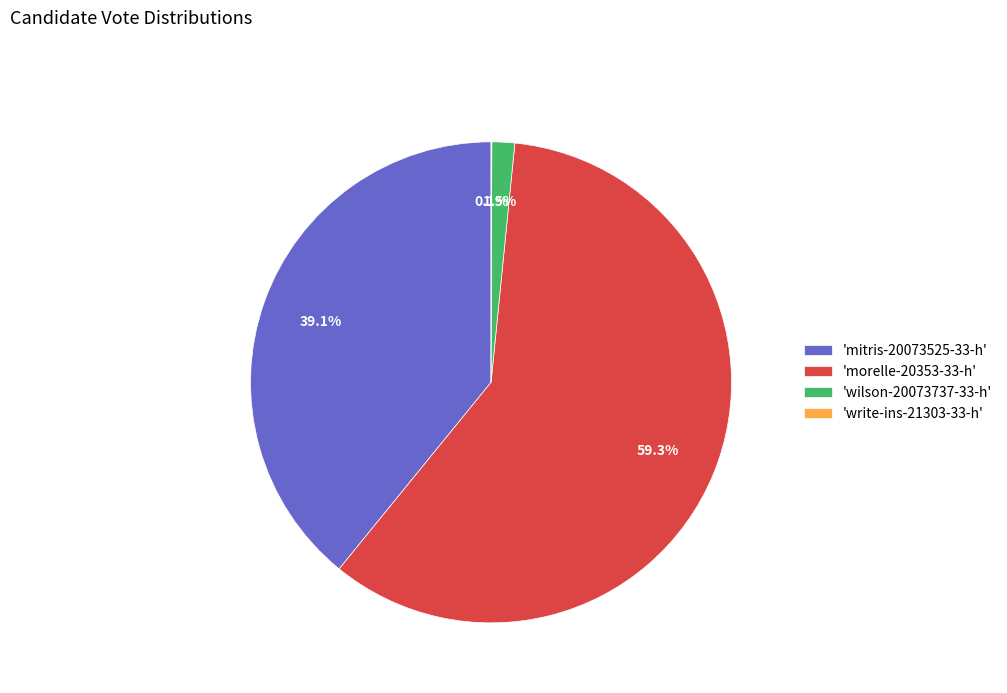

Which category has the biggest portion of the pie?

'morelle-20353-33-h'